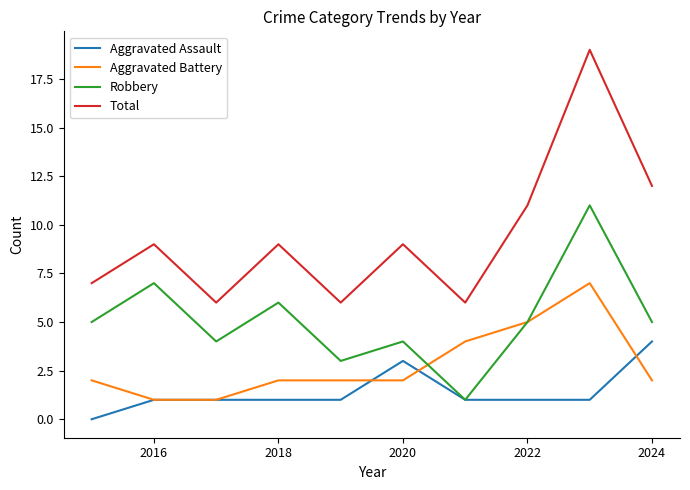

What is the sum of all Aggravated Assault values?

14